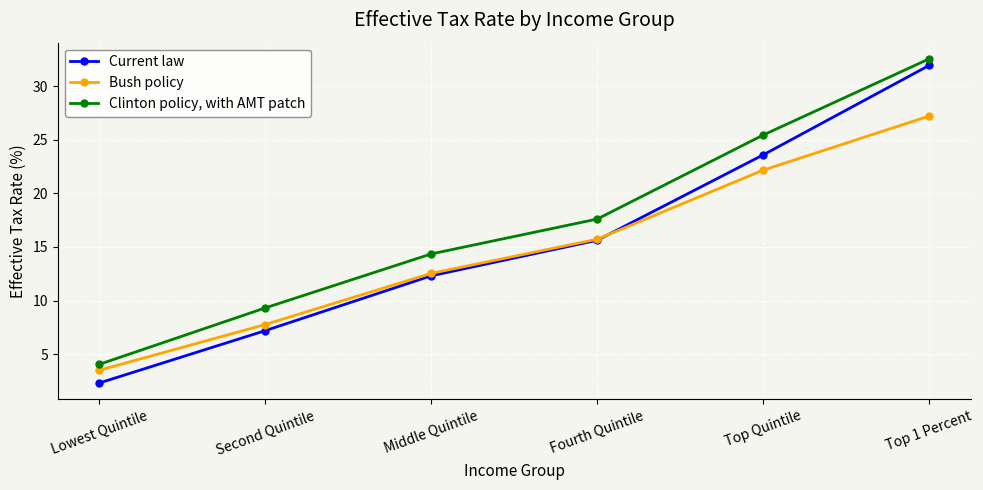

True or false: Bush policy and Clinton policy, with AMT patch intersect in this chart.

False